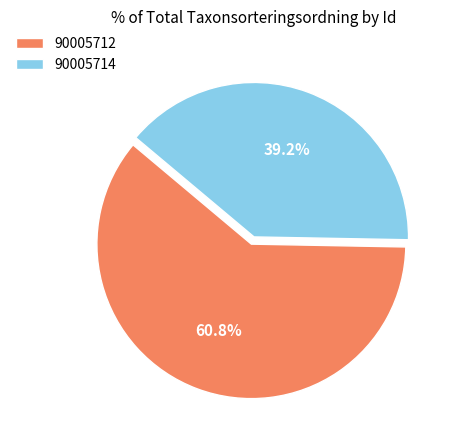

What is the ratio of the value at 90005714 to the value at 90005712?

0.6